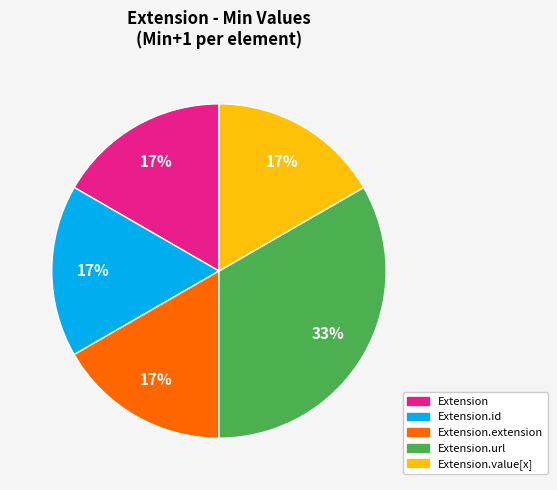

How many segments does this pie chart have?

5